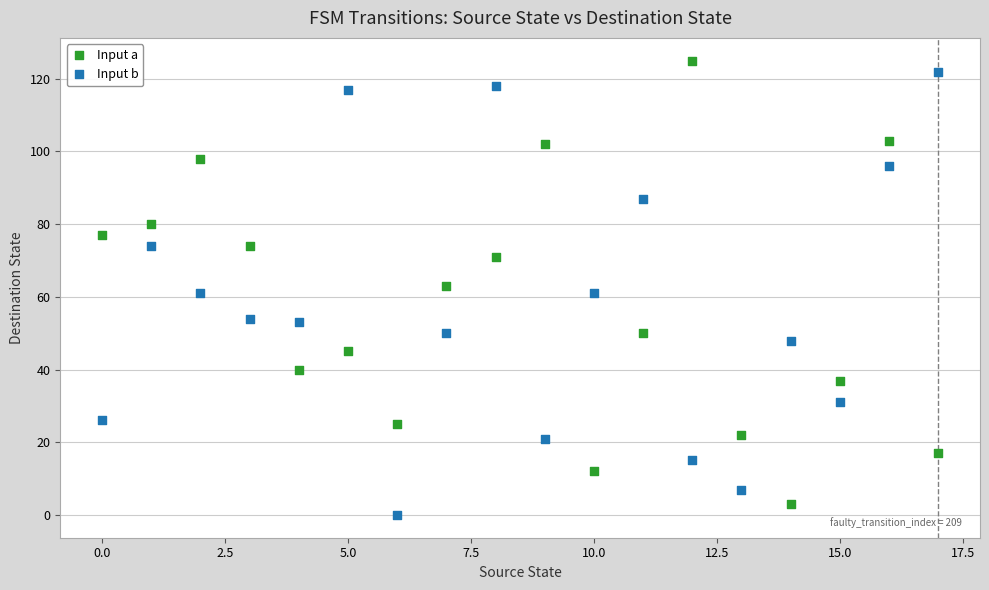

Across all data points, what is the range of Y values (max minus min)?

125